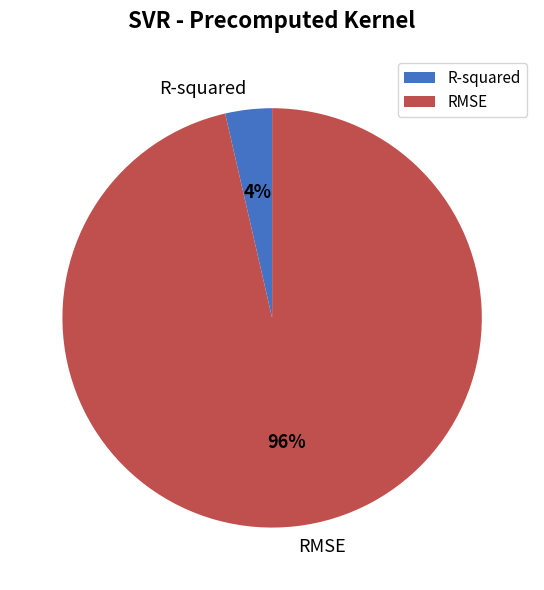

To the nearest percent, what portion does RMSE represent?

96%